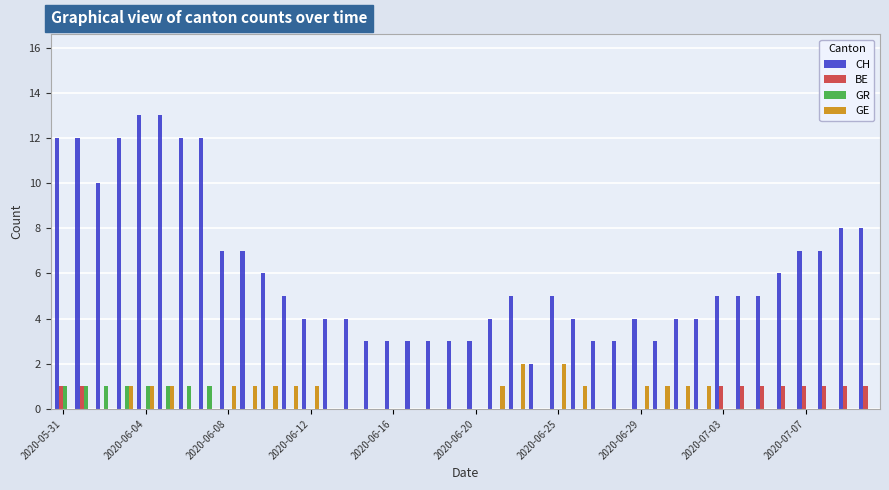

What is the maximum value shown in the chart?

13